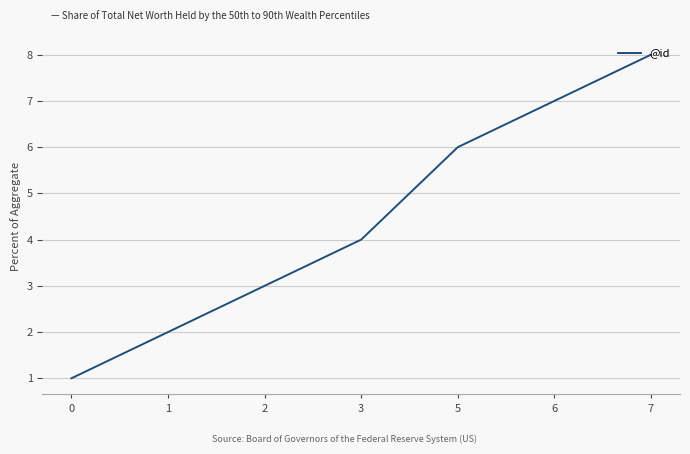

What is the minimum value shown in the chart?

1